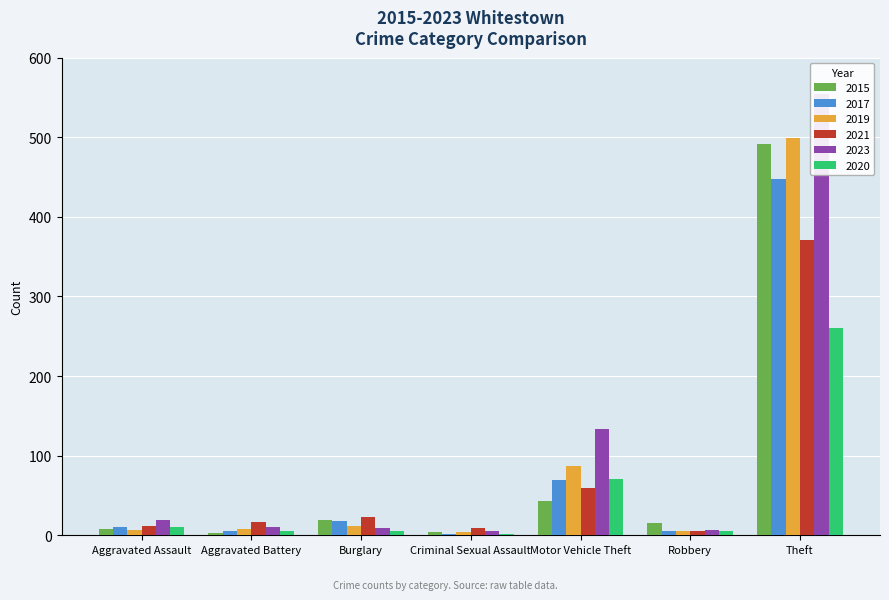

Rank the series by their maximum value, from highest to lowest.

2023, 2019, 2015, 2017, 2021, 2020